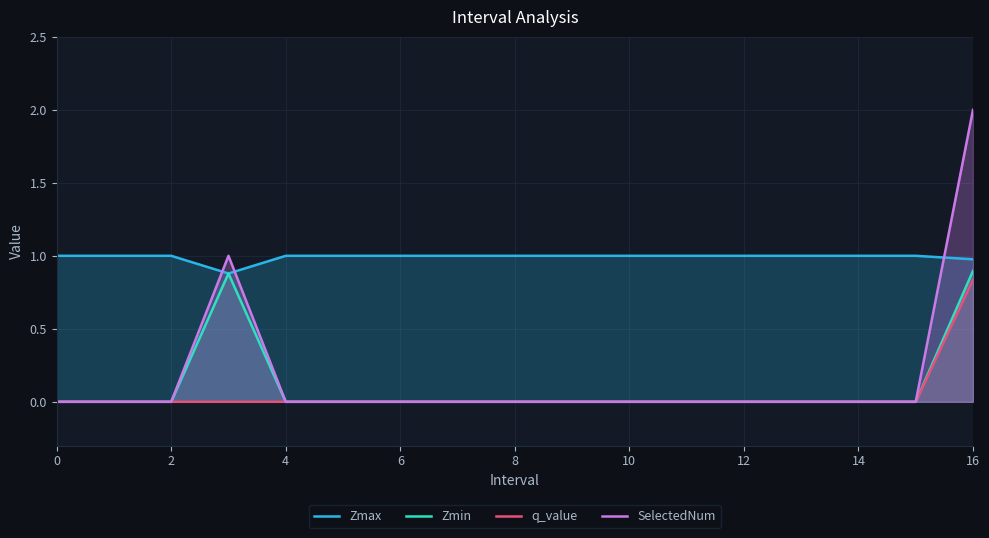

Count the number of categories in the chart.

17